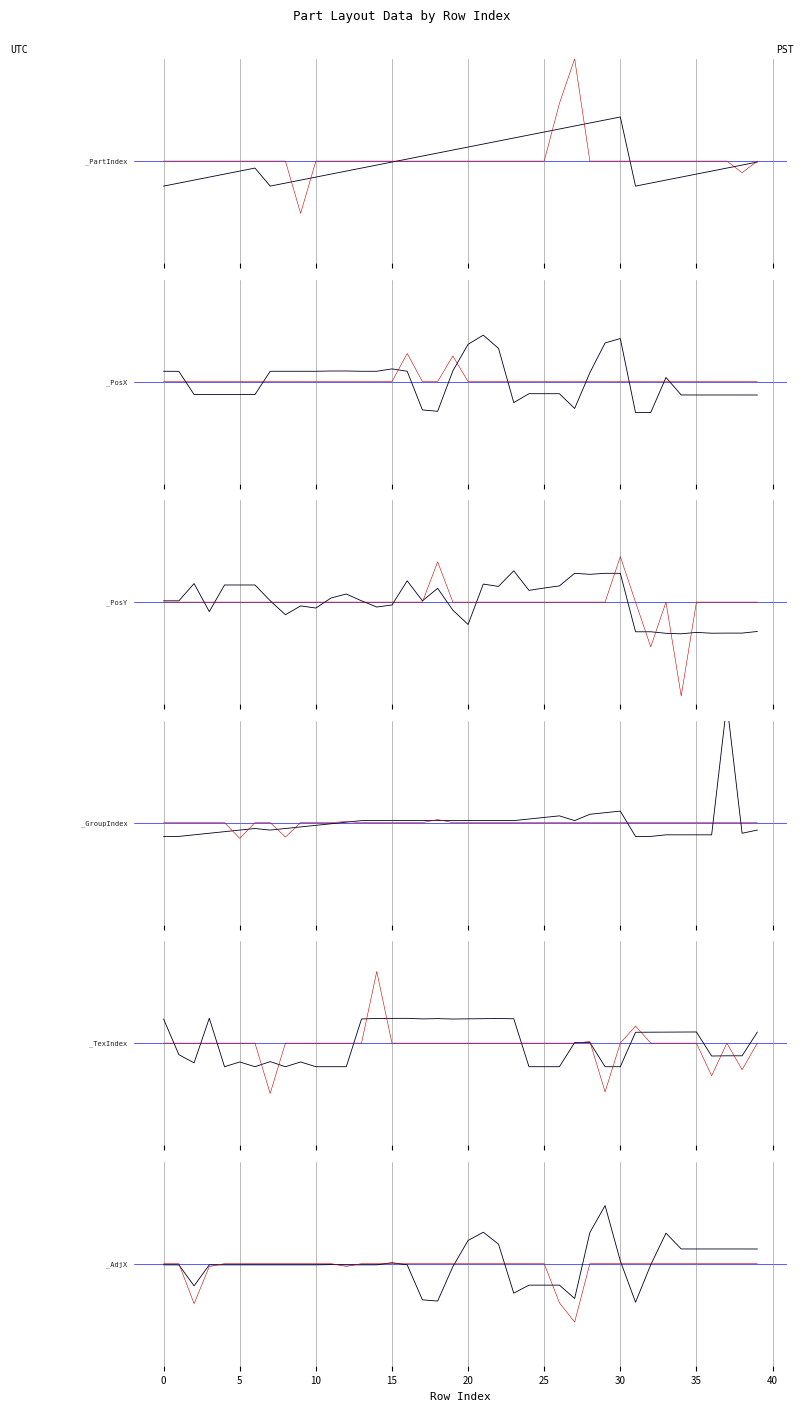

What is the minimum value for _PartIndex?

-0.4